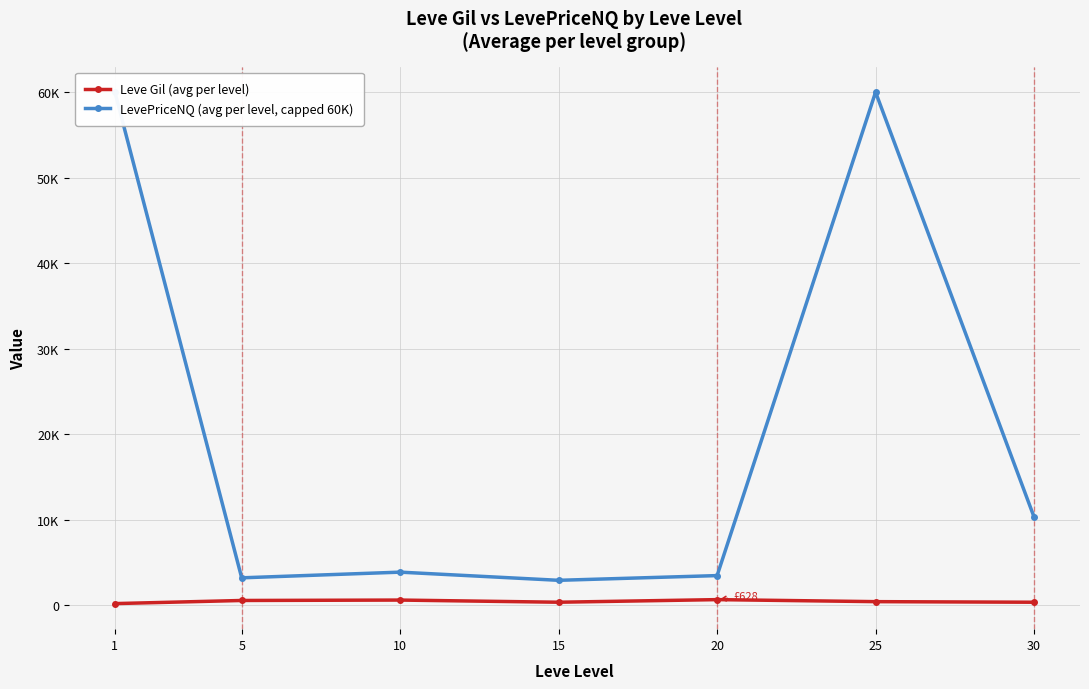

At which category does the chart reach its peak across all series?

1